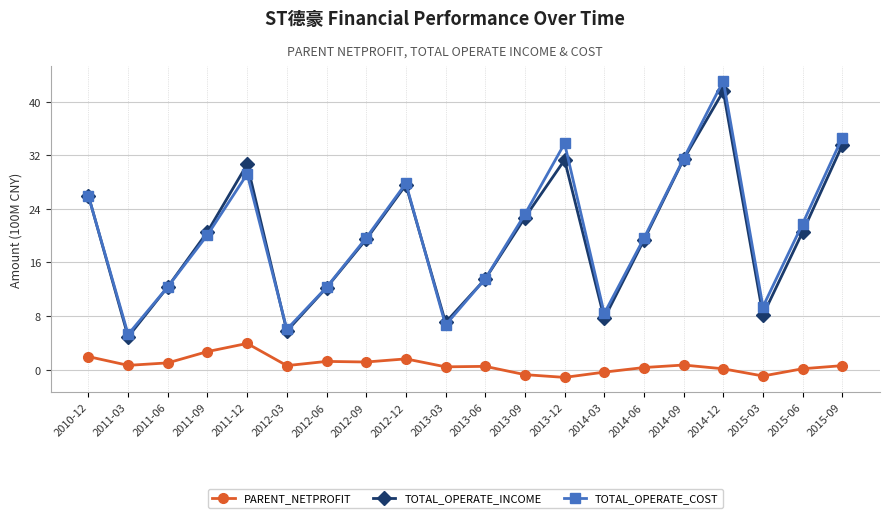

What value does the TOTAL_OPERATE_COST series have at 2010-12?

25.9